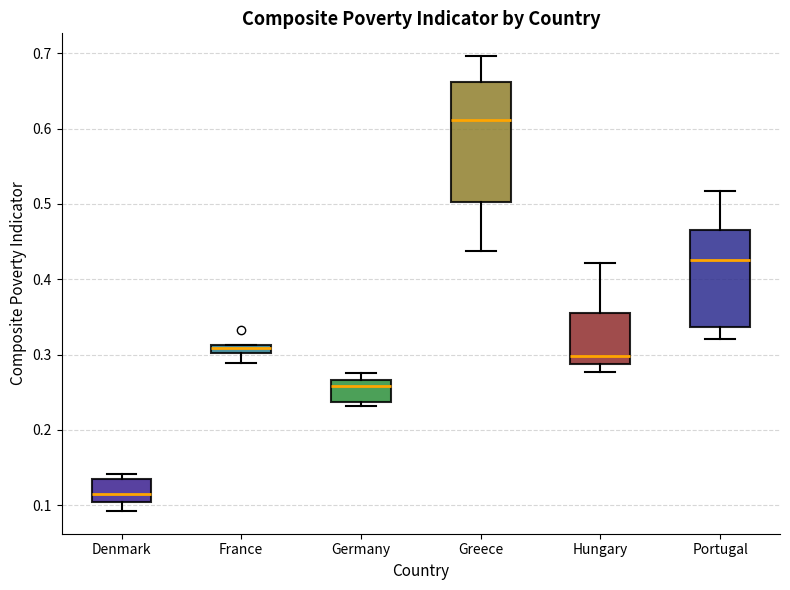

Which box has the lowest median line?

Denmark